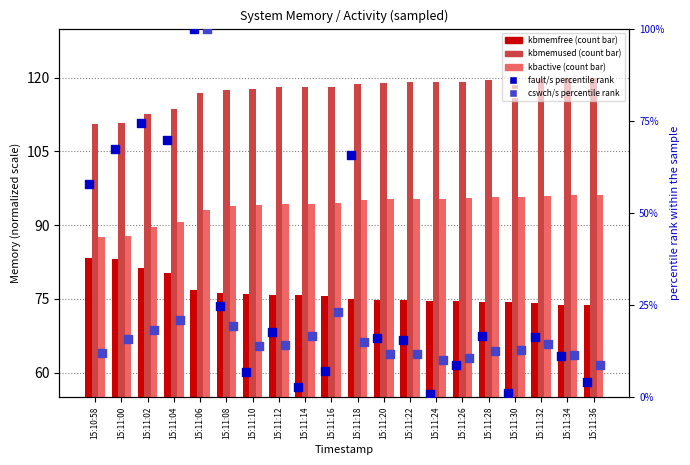

What are all the series names shown in the legend?

kbmemfree, kbmemused, kbactive, fault/s percentile, cswch/s percentile